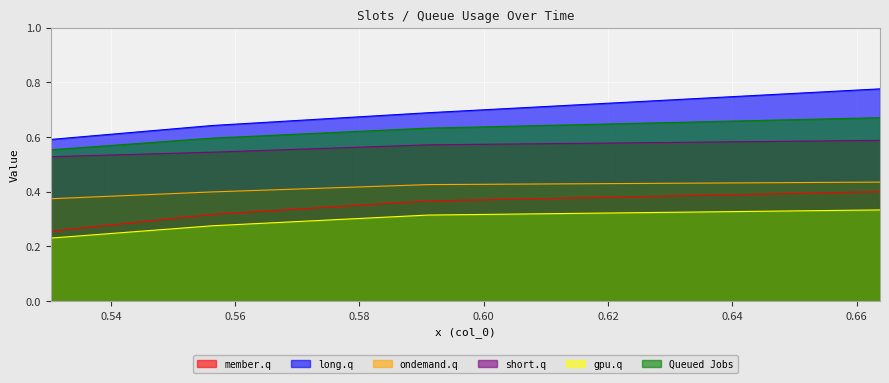

Which series has the widest spread of values?

long.q